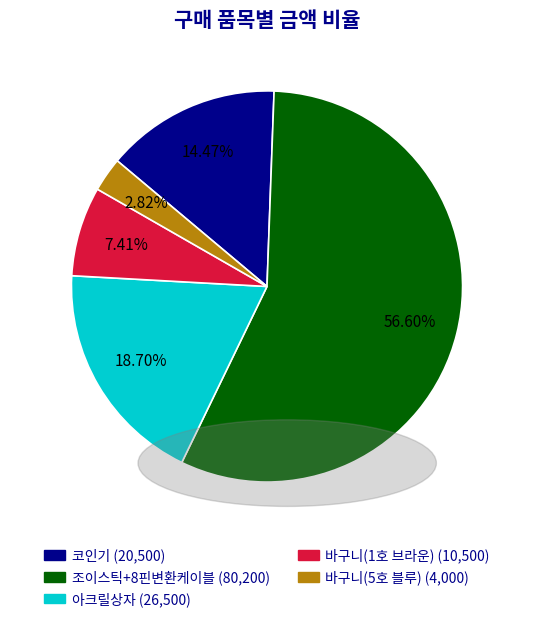

What is the smallest slice in the pie chart?

바구니(5호 블루)